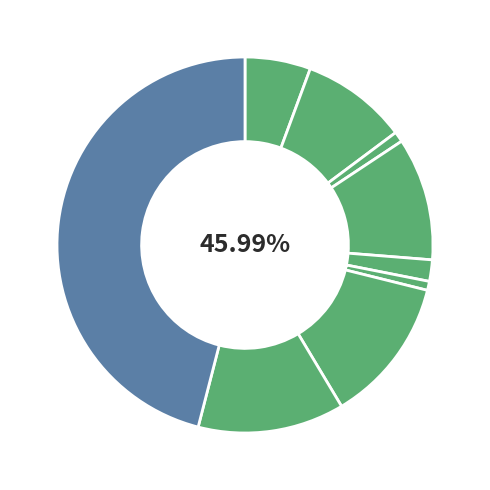

To the nearest percent, what percentage of the pie is Motor Vehicle Theft?

13%